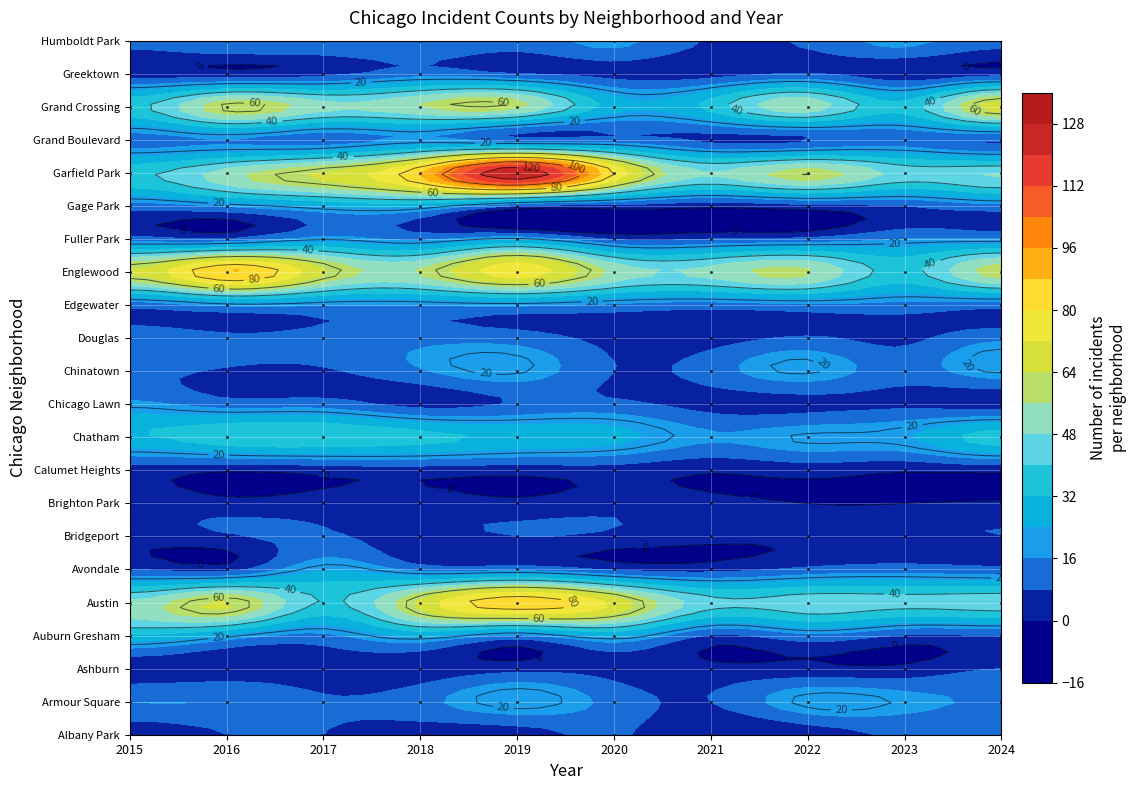

What is the maximum value shown in the chart?

129